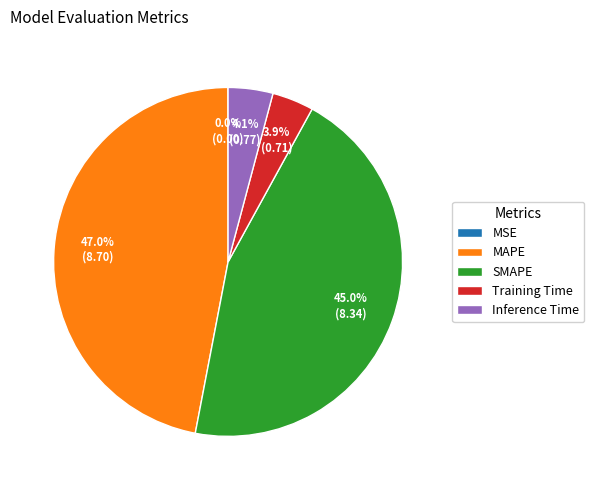

Is SMAPE the majority of the pie?

No